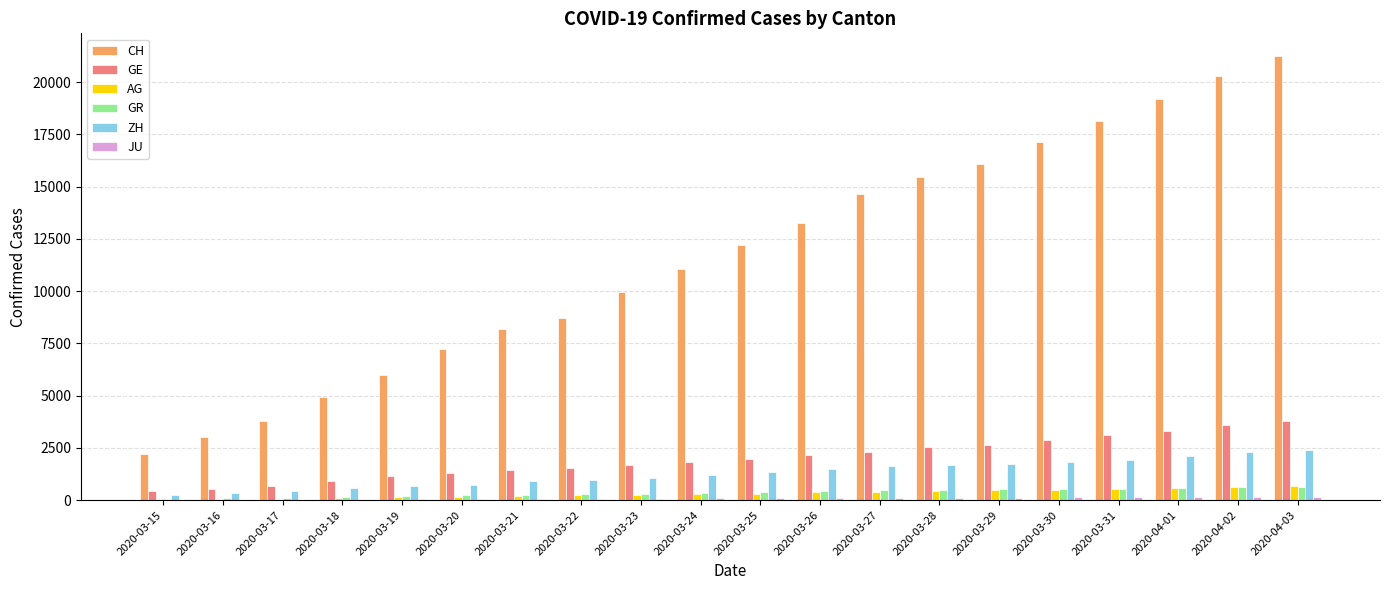

Are the bars grouped side by side (vs. stacked)?

Yes